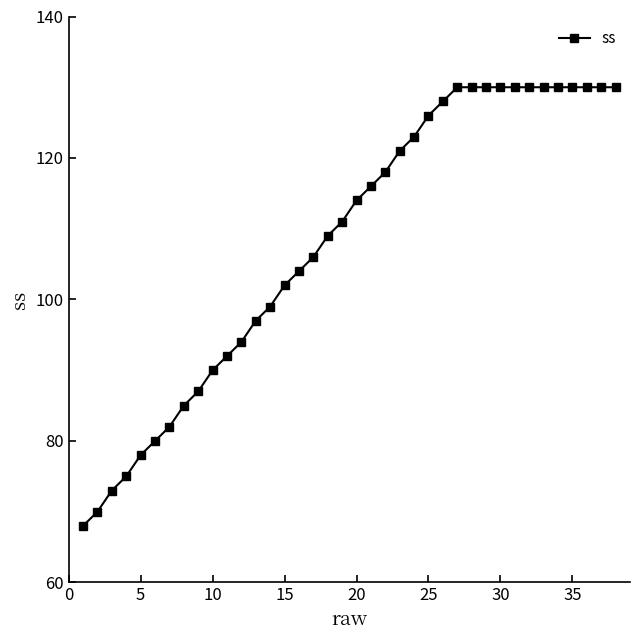

What is the value of the 31st point from the left?

130